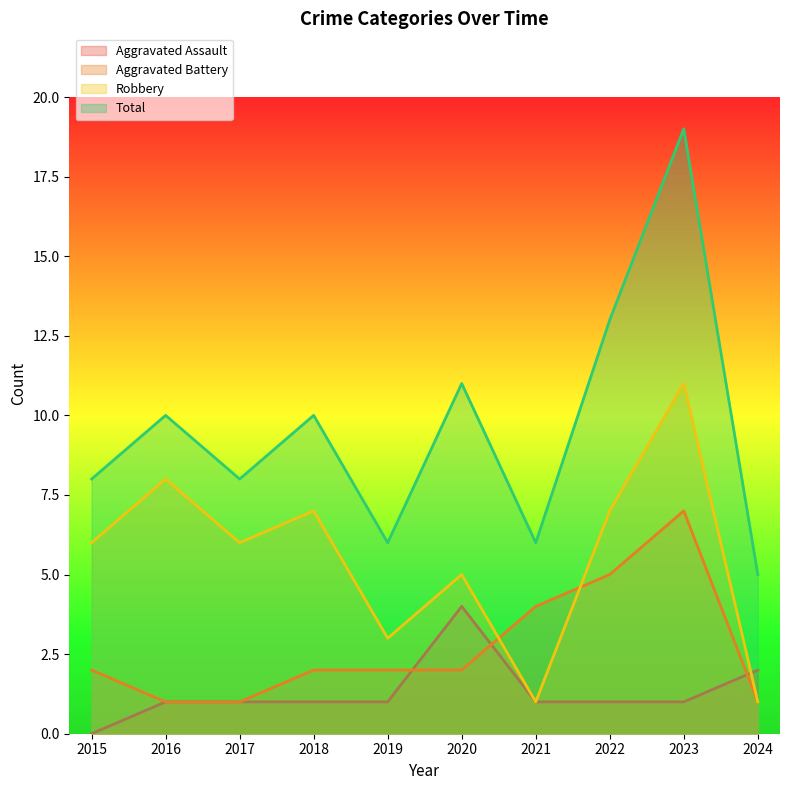

What is the sum of the Aggravated Assault values at 2023 and 2022?

2